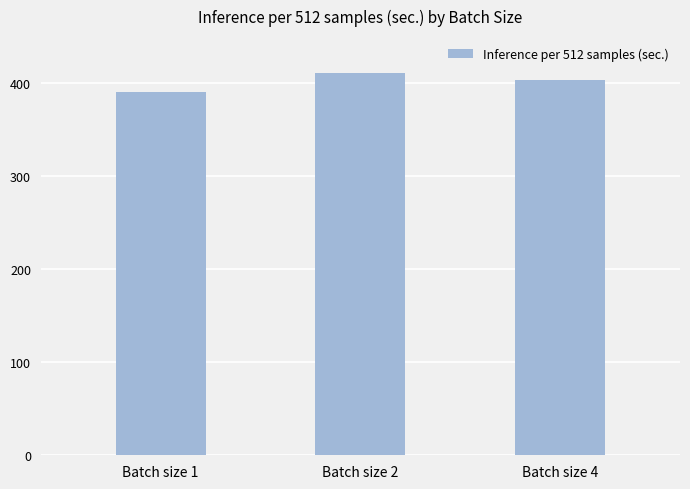

Reading left to right, what are all the values shown in this chart?

Batch size 1=390	Batch size 2=410	Batch size 4=403